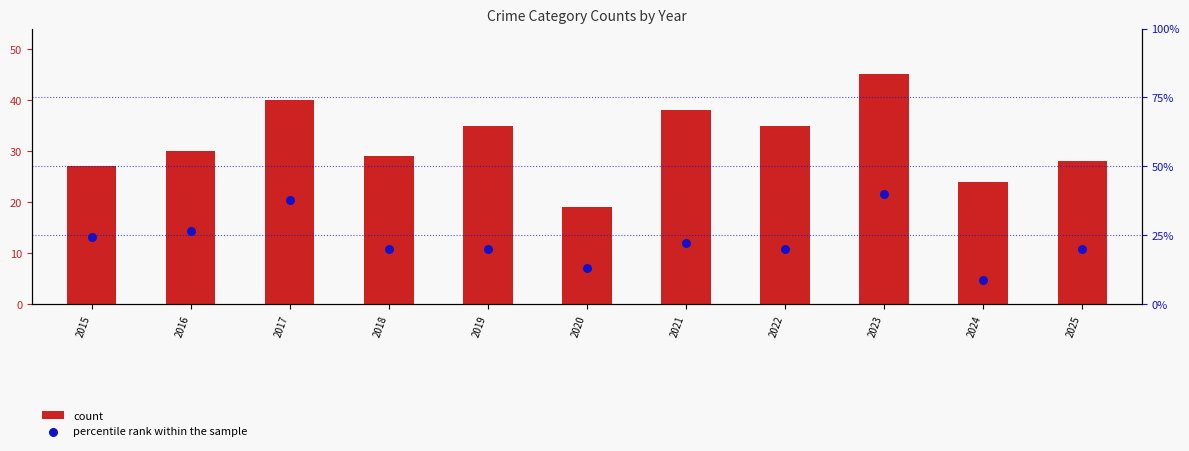

What are all the series names shown in the legend?

count, percentile rank within the sample